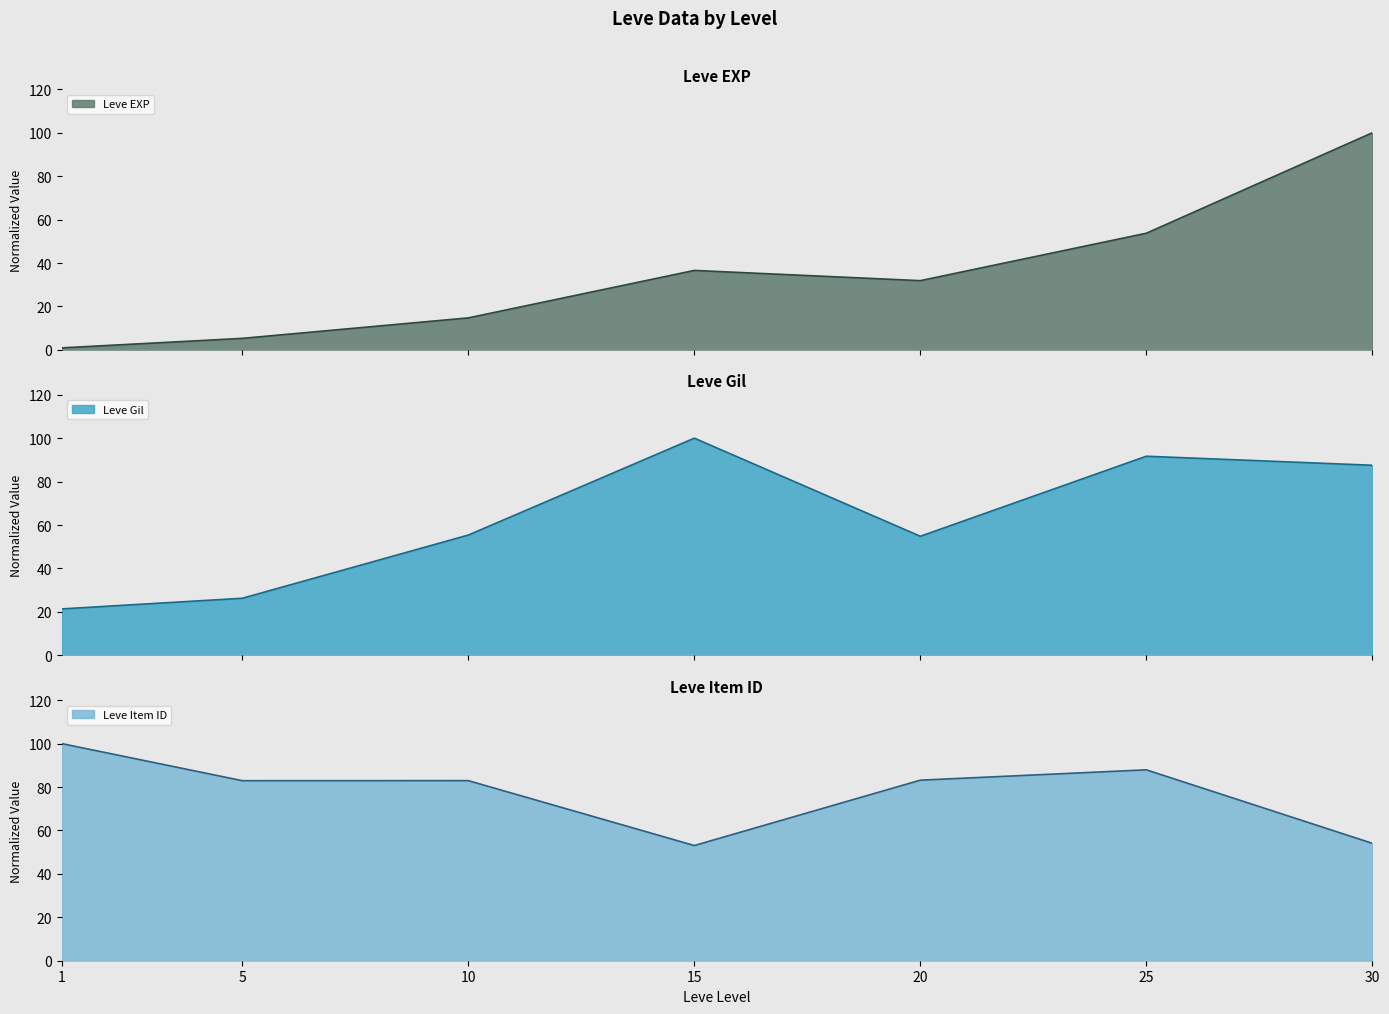

Between which two adjacent categories do Leve Item ID and Leve Gil first intersect?

10 and 15